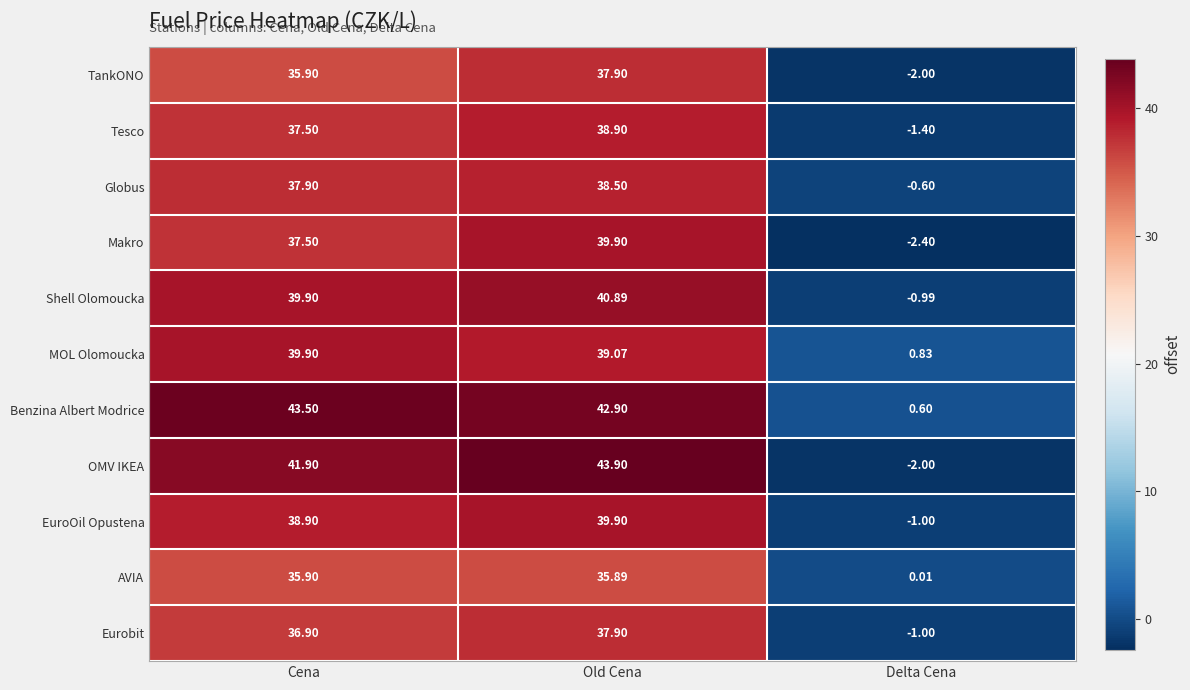

At which label is Shell Olomoucka closest to 19?

Delta Cena